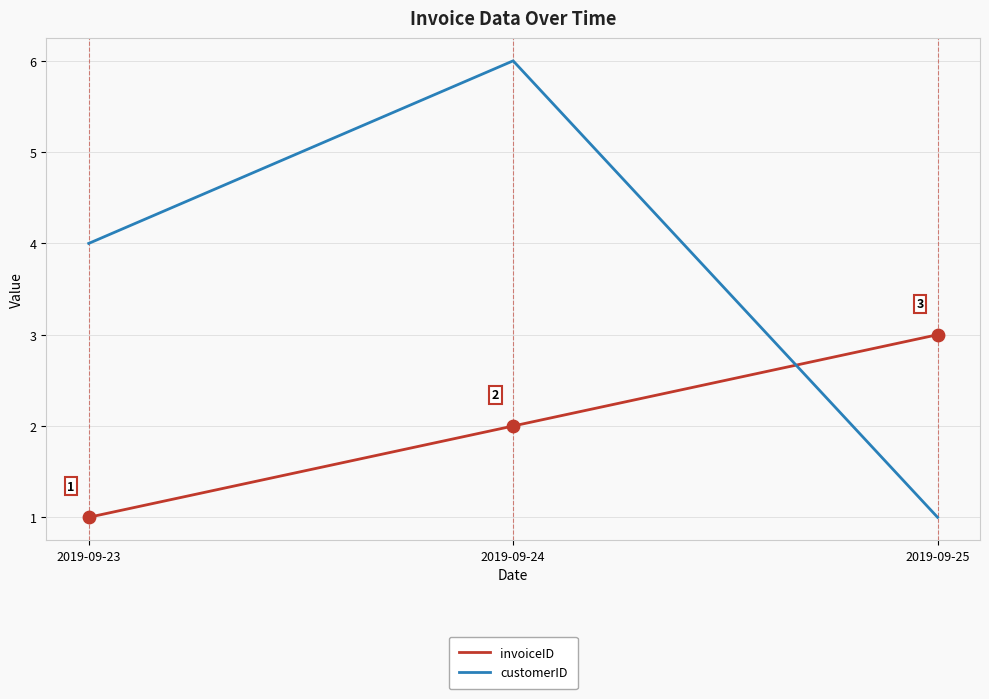

Is the value of invoiceID at 2019-09-24 greater than the value of customerID at 2019-09-23?

No